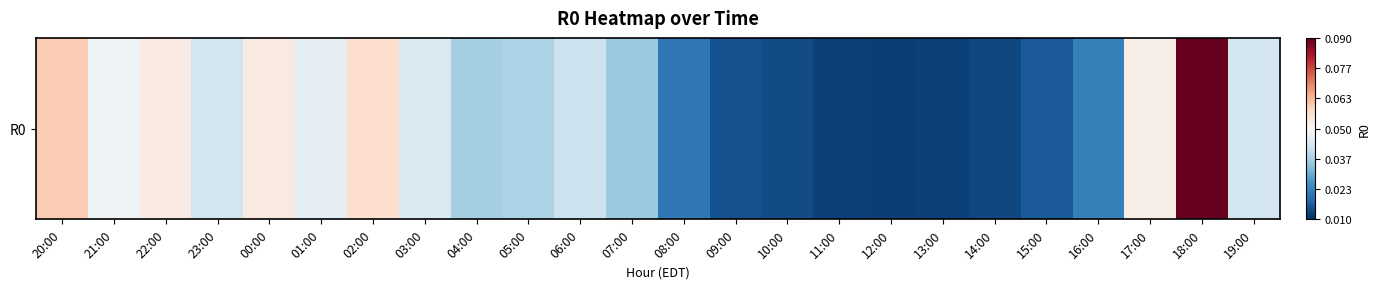

True or false: the data shows 0.1 at 23:00.

False